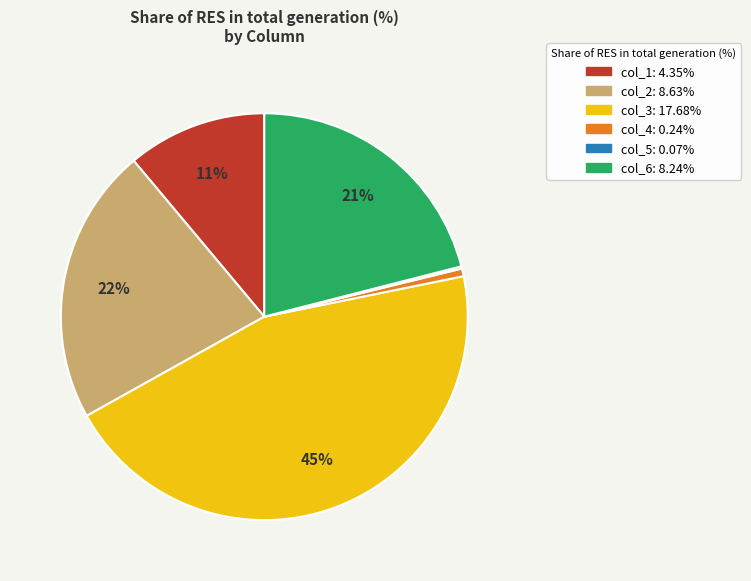

Combined, do col_2 and col_6 account for over 50%?

No